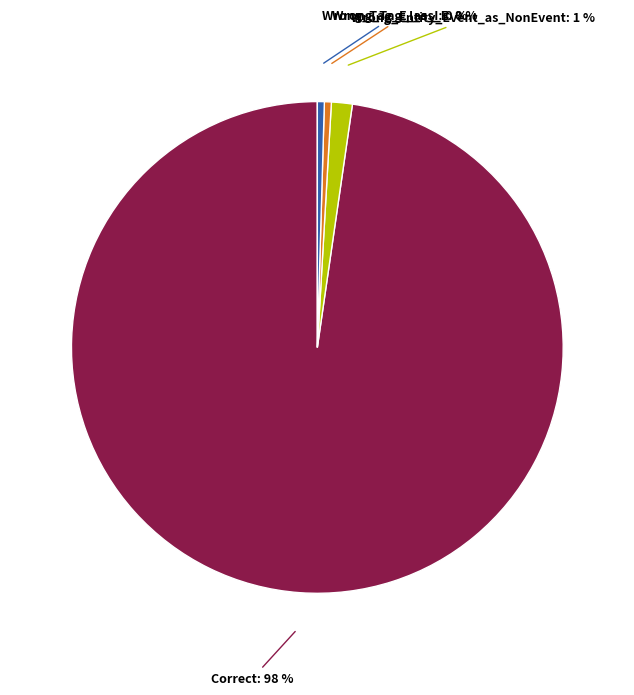

Which category has the biggest portion of the pie?

Correct